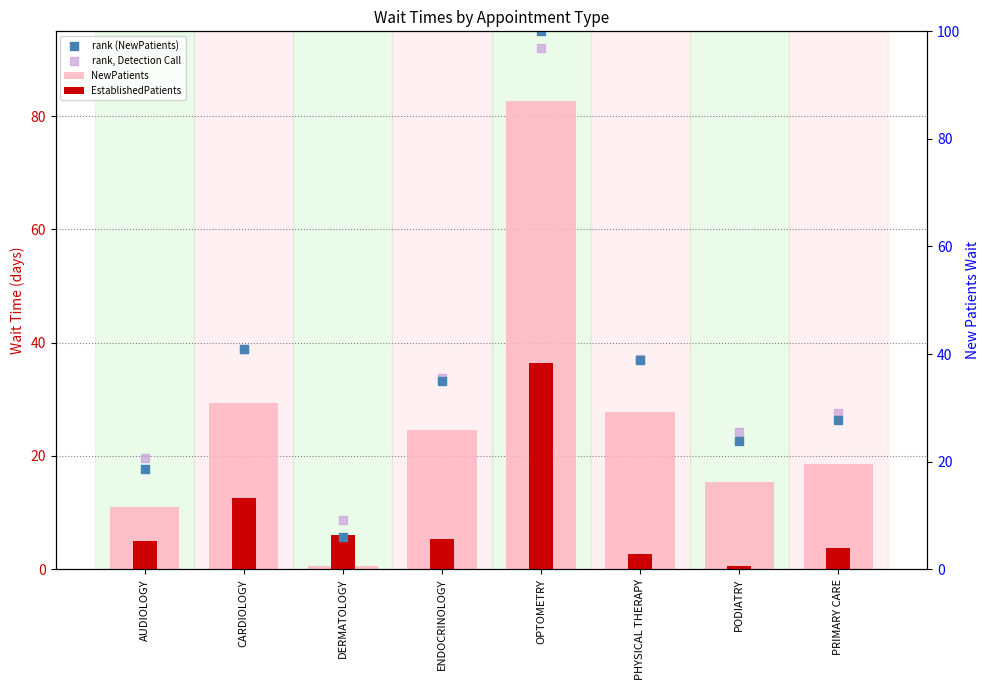

Which series reaches the minimum Y coordinate?

NewPatients